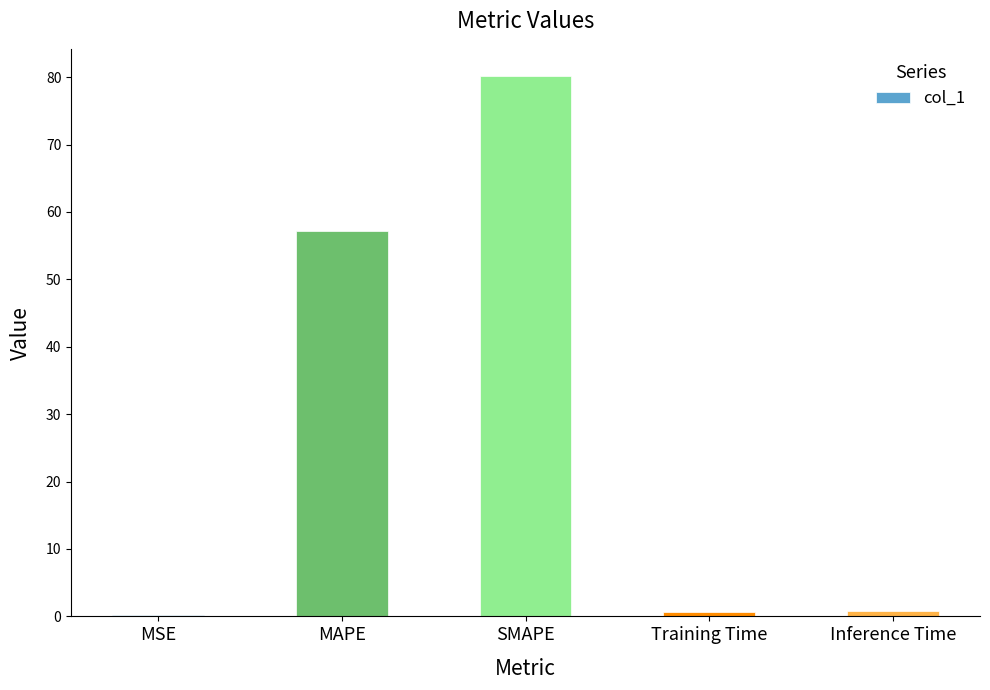

At which category does the chart reach its peak across all series?

SMAPE